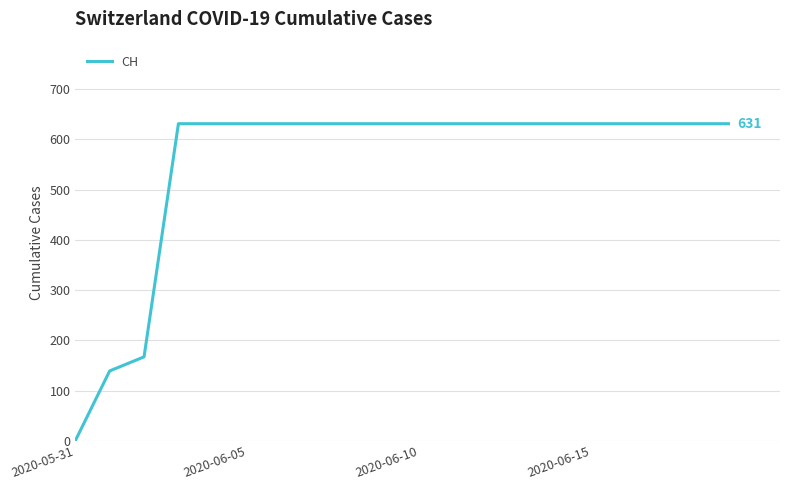

What is the difference between the maximum and minimum values?

631